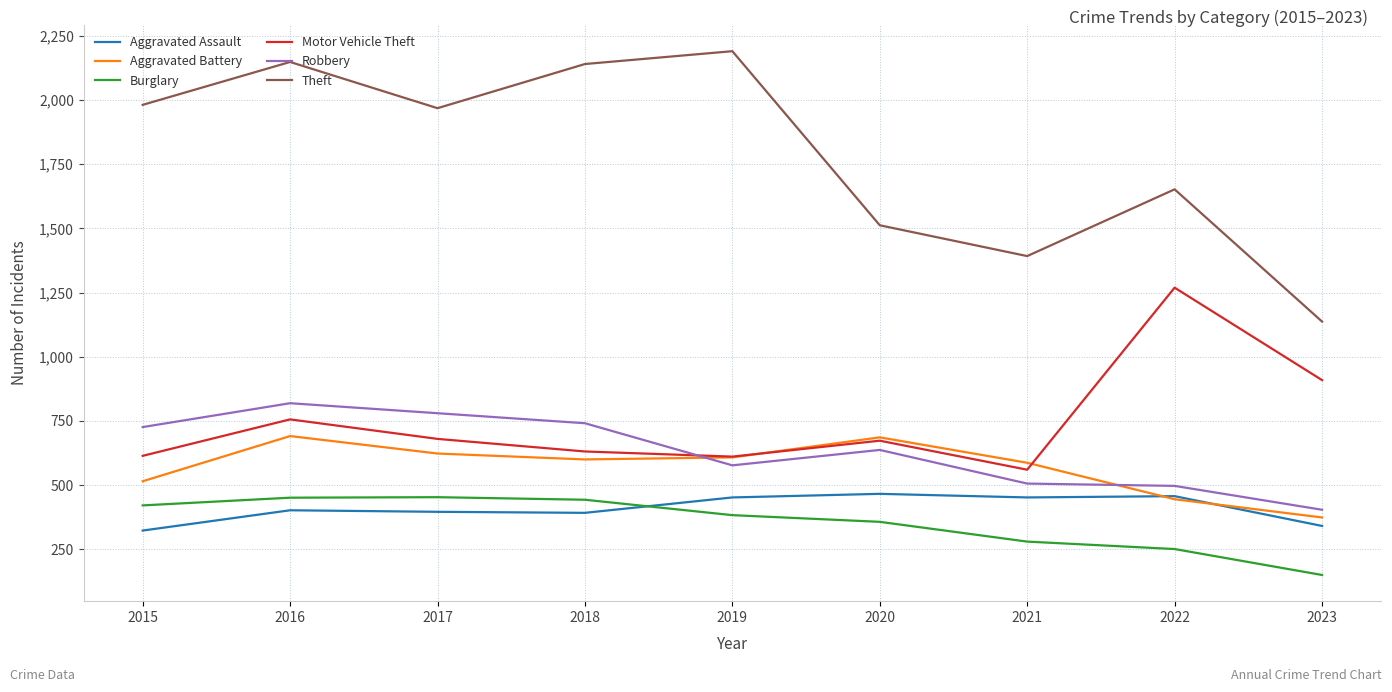

True or false: Theft and Burglary intersect in this chart.

False